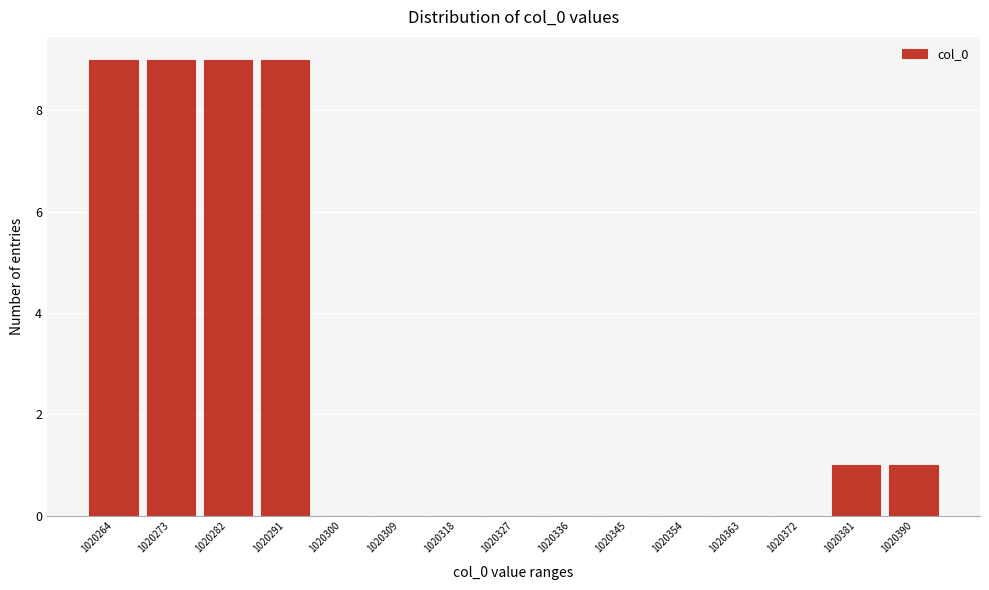

Reading left to right, what are all the values shown in this chart?

1020264=9	1020273=9	1020282=9	1020291=9	1020300=0	1020309=0	1020318=0	1020327=0	1020336=0	1020345=0	1020354=0	1020363=0	1020372=0	1020381=1	1020390=1